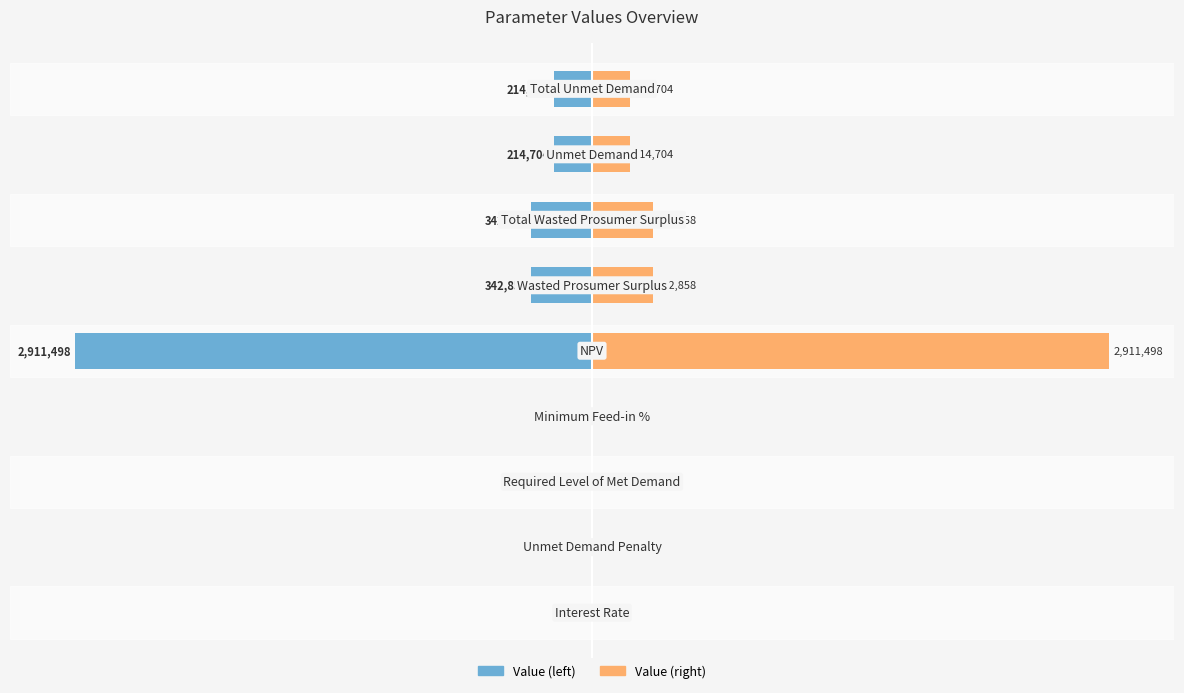

Reading left to right, extract all data points from this chart.

Value (normalized left): 0=-0.0	1=0.0	2=0.0	3=-0.0	4=-40.0	5=-4.7	6=-4.7	7=-2.9	8=-2.9
Value (normalized right): 0=0.0	1=0.0	2=0.0	3=0.0	4=40.0	5=4.7	6=4.7	7=2.9	8=2.9